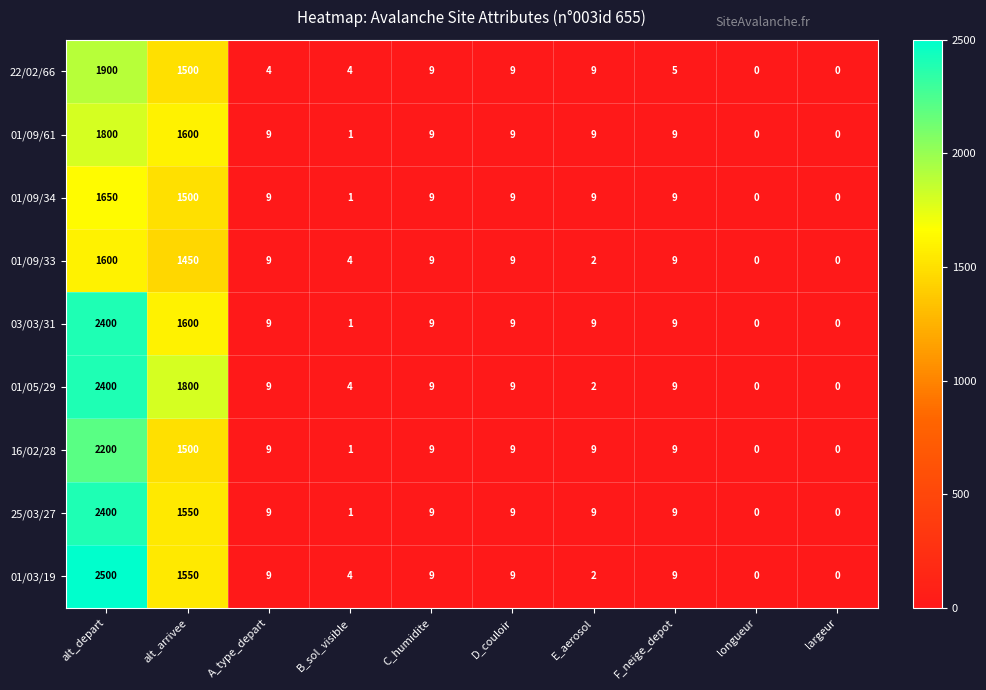

Which series has the largest range (max minus min)?

01/03/19